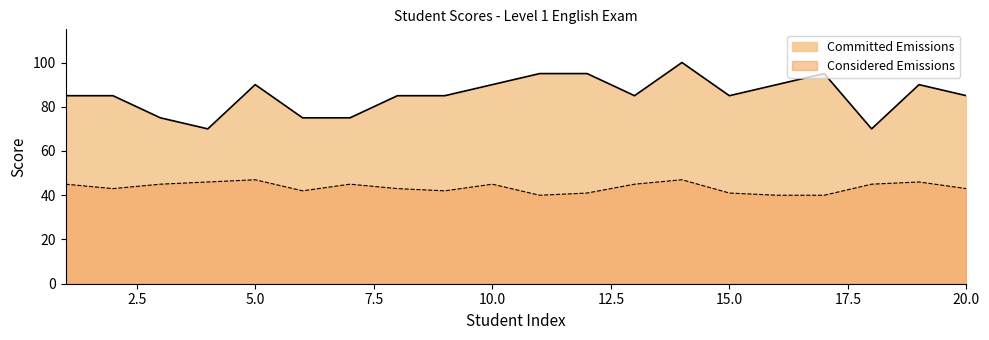

Does the chart display data point markers on the line(s)?

No